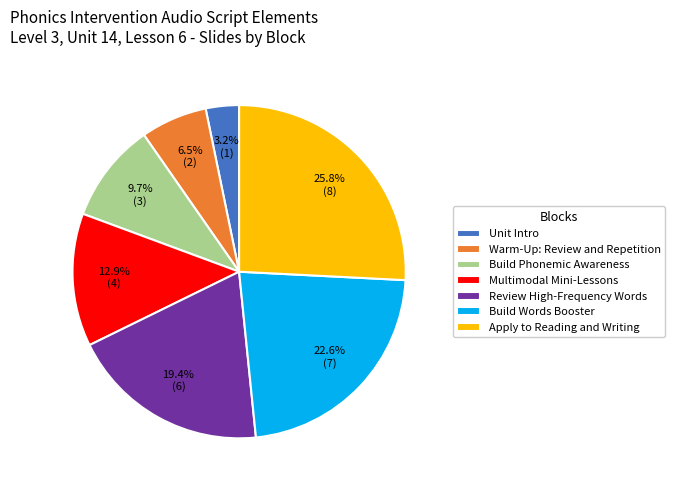

Combined, what portion of the pie is Apply to Reading and Writing and Build Words Booster?

48.4%